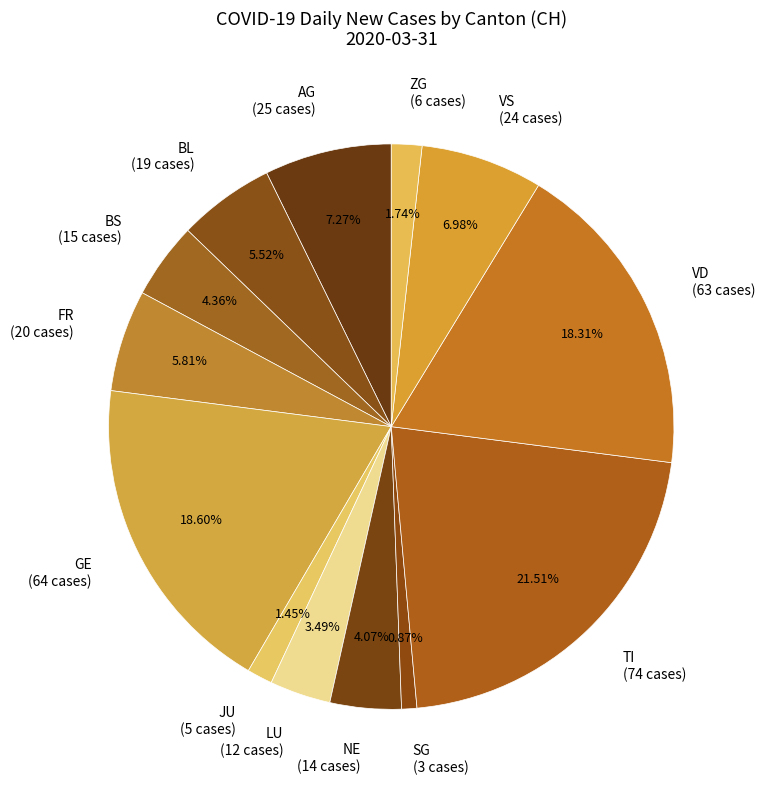

Combined, do VD (63 cases) and BL (19 cases) account for over 50%?

No